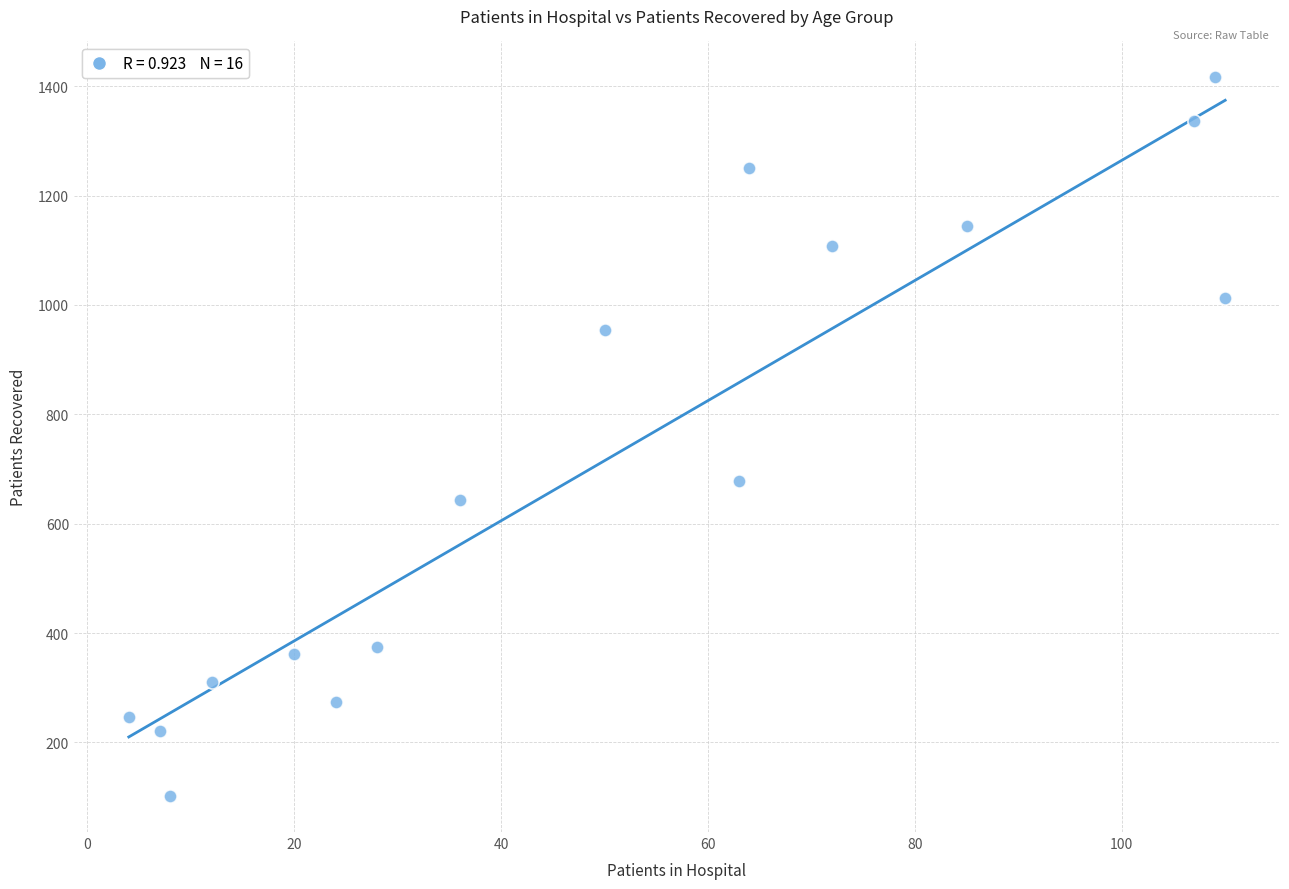

What is the range of X values (max minus min)?

106